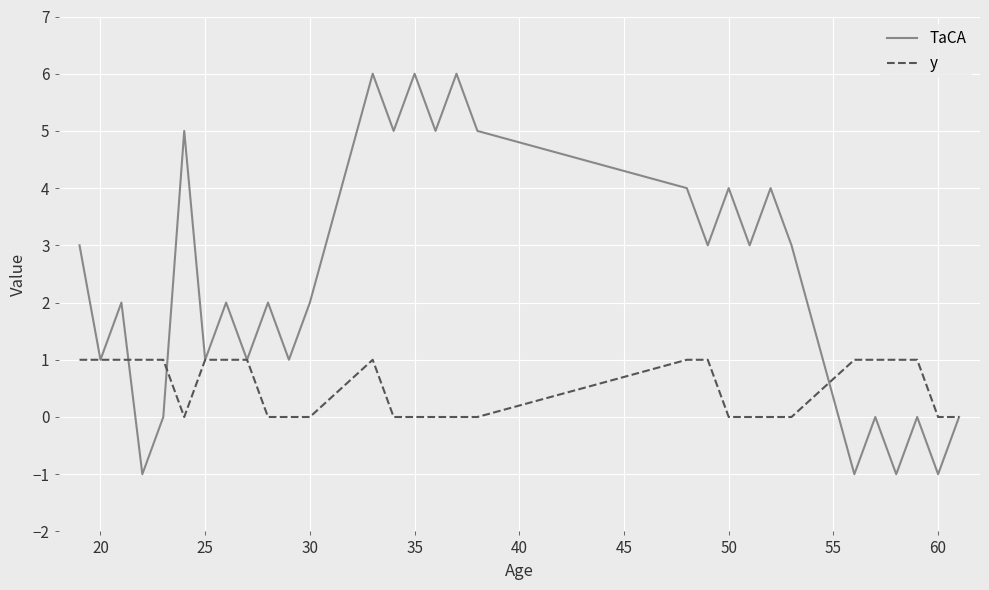

Which series has the largest range (max minus min)?

TaCA